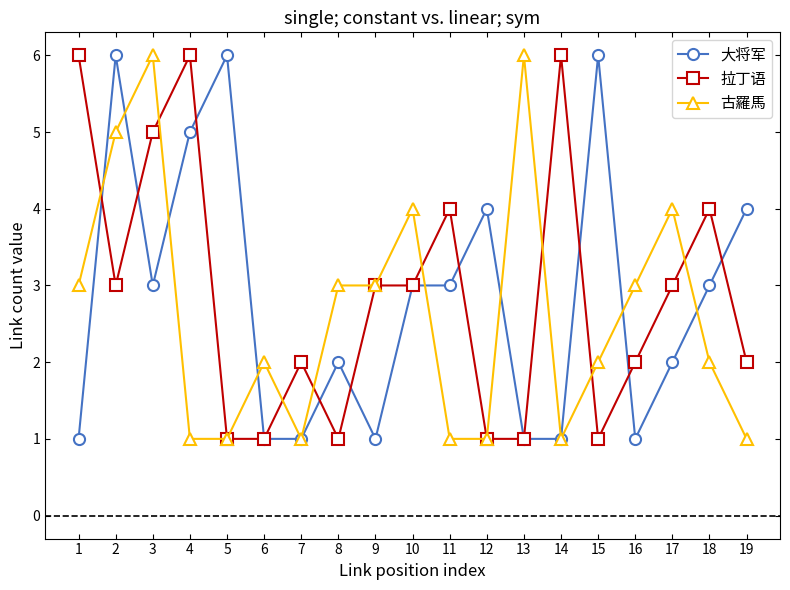

True or false: 大将军 has a value of 1 at 8.

False